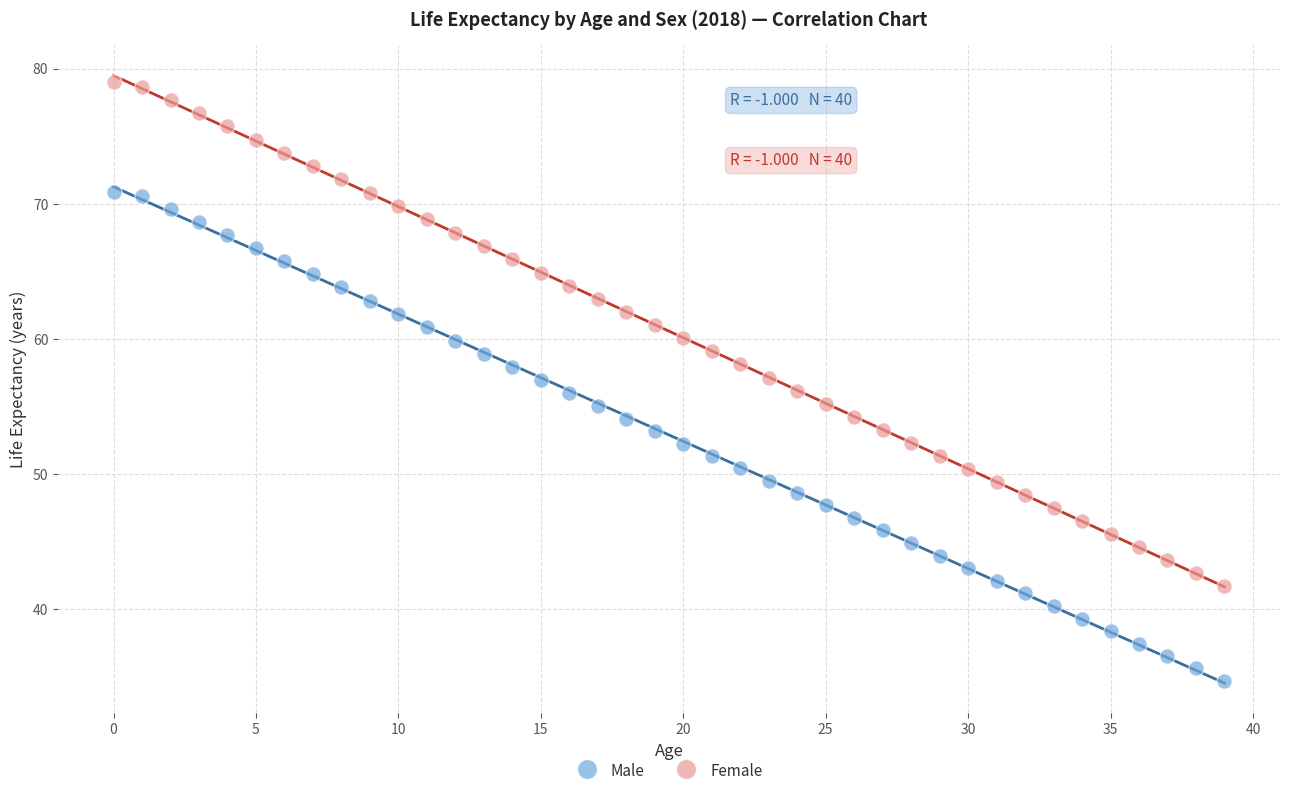

Across all data points, what is the range of Y values (max minus min)?

44.3